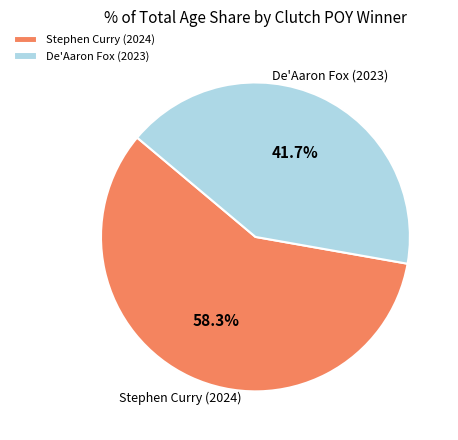

Rank the categories by value from highest to lowest.

Stephen Curry (2024), De'Aaron Fox (2023)